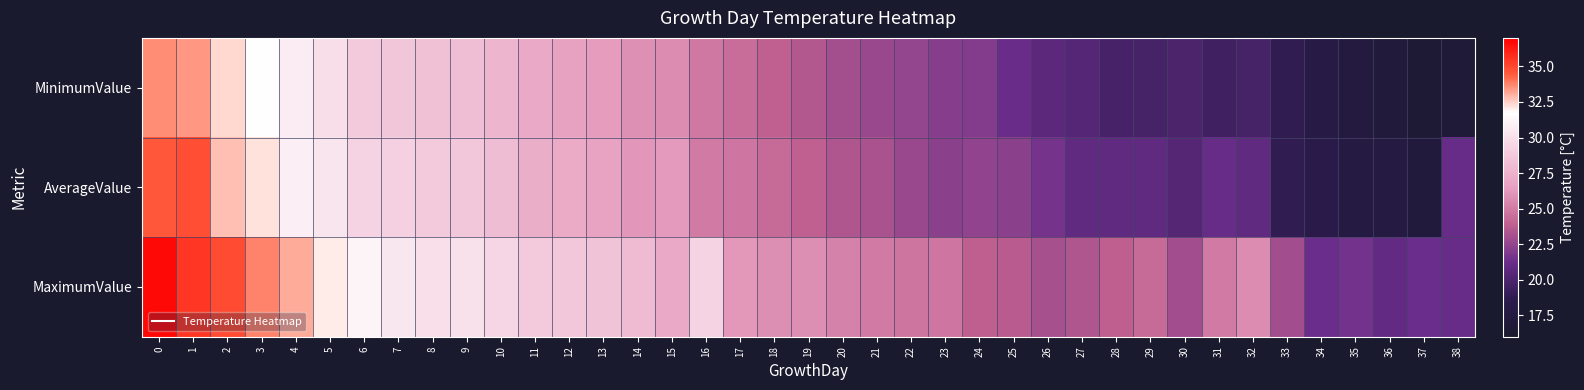

What is the total value across all series at 7?

88.2